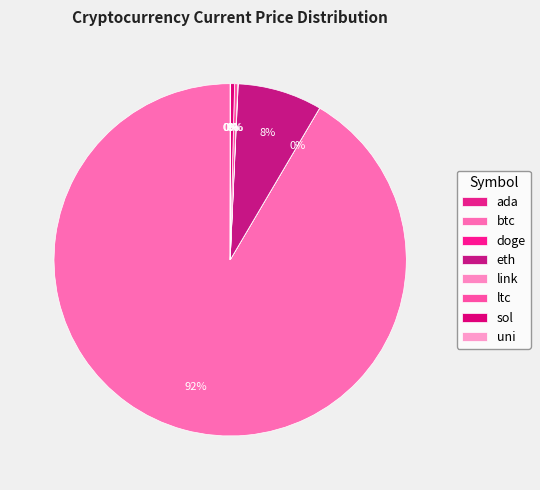

Which slice is the smallest?

doge